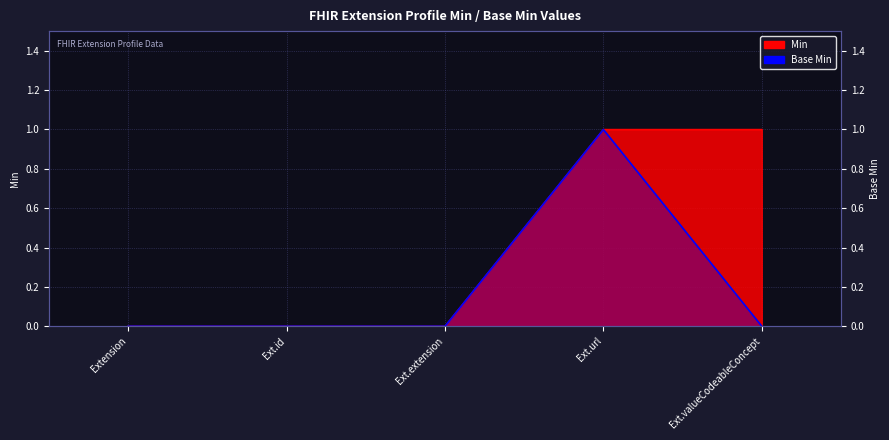

True or false: the data shows 0 at Extension.

False